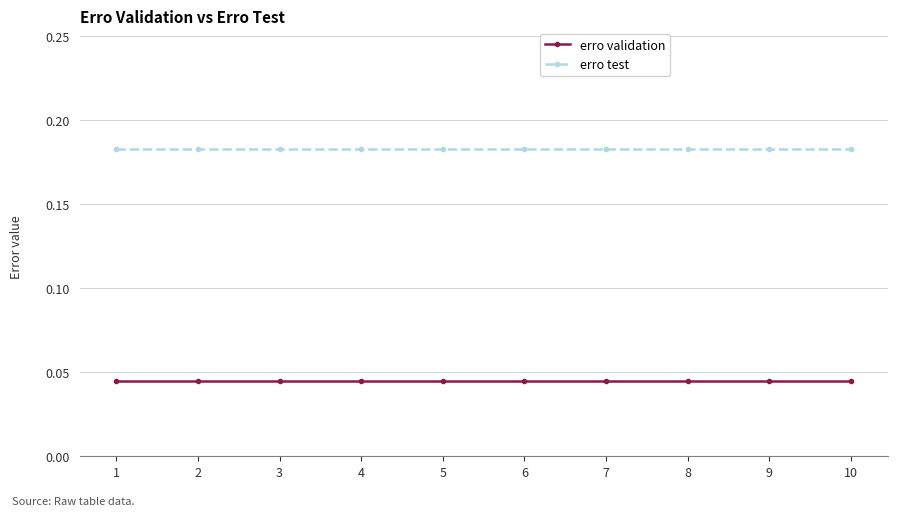

Is the value of erro test at 1 greater than the value of erro validation at 1?

Yes